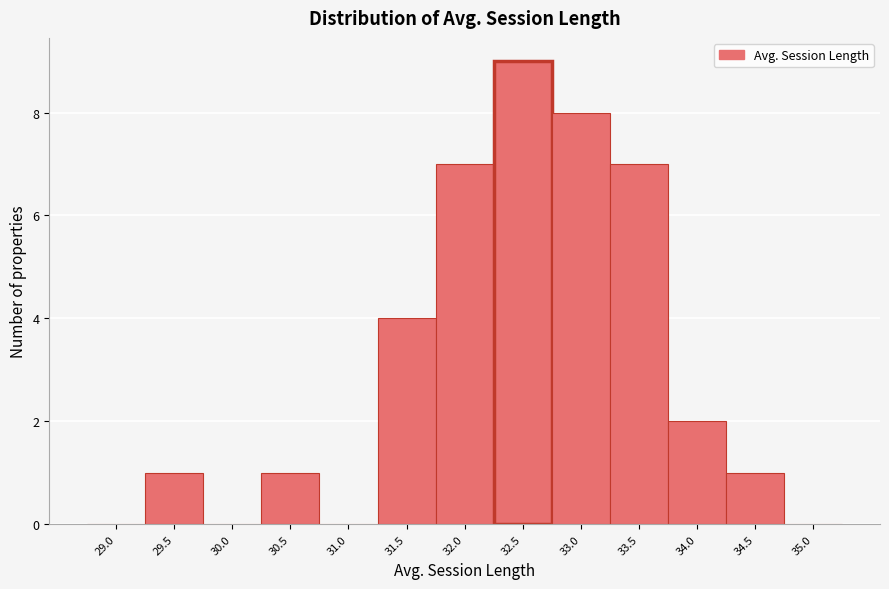

Reading left to right, extract all data points from this chart.

29.0=0	29.5=1	30.0=0	30.5=1	31.0=0	31.5=4	32.0=7	32.5=9	33.0=8	33.5=7	34.0=2	34.5=1	35.0=0